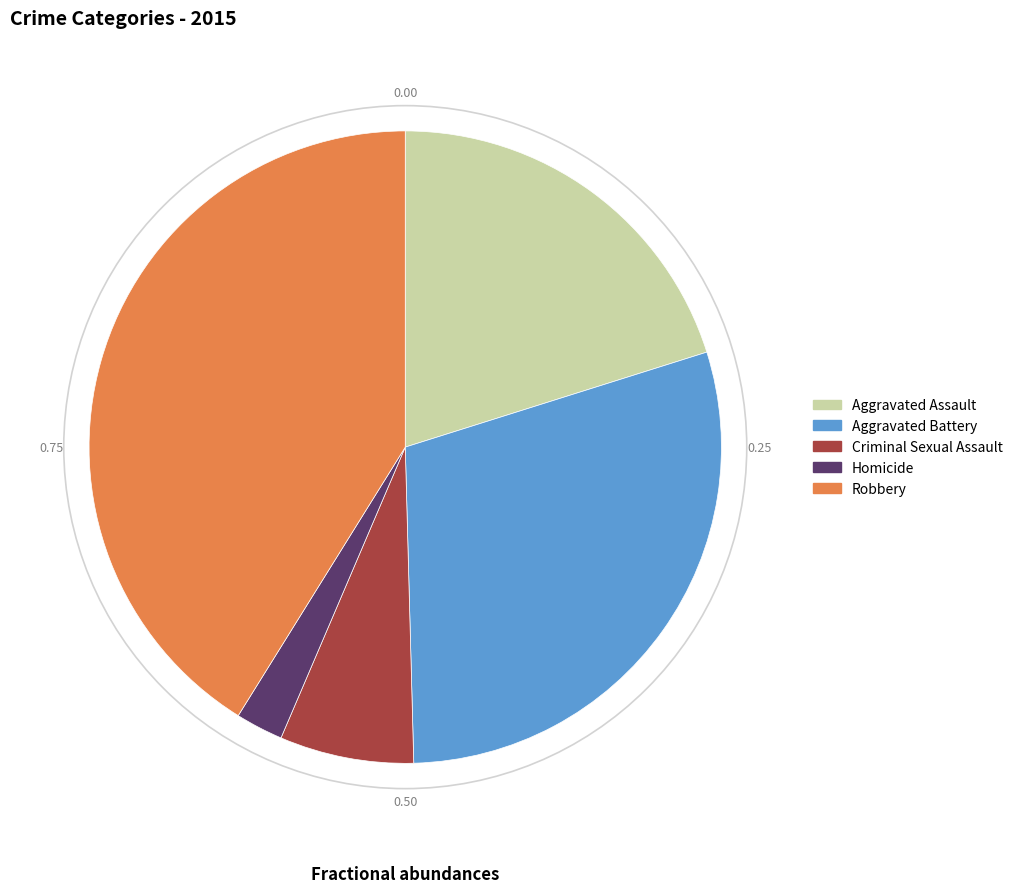

How many segments does this pie chart have?

5